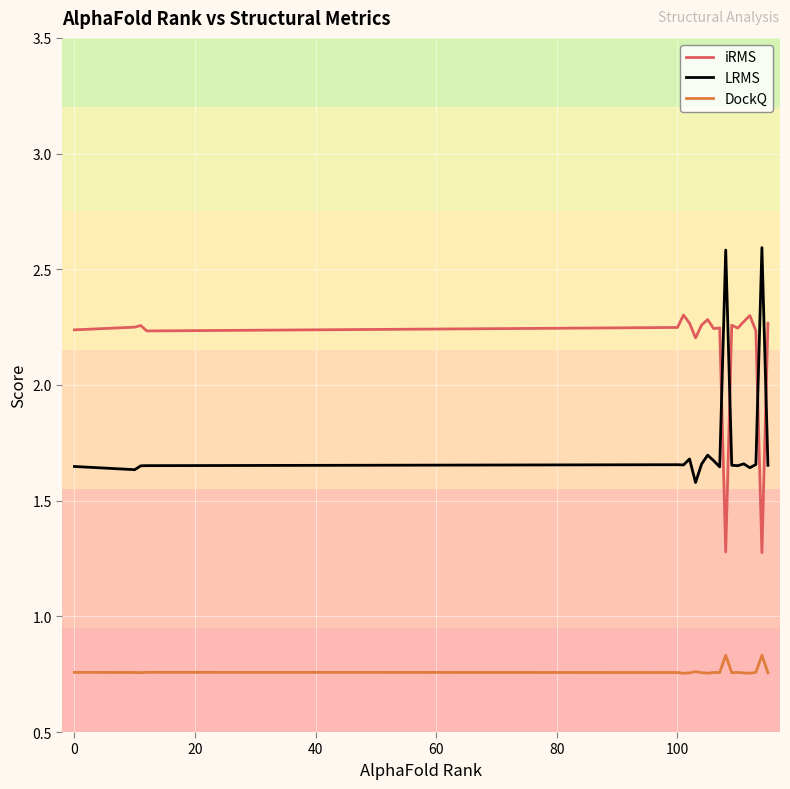

Which series has the largest total across all categories?

iRMS